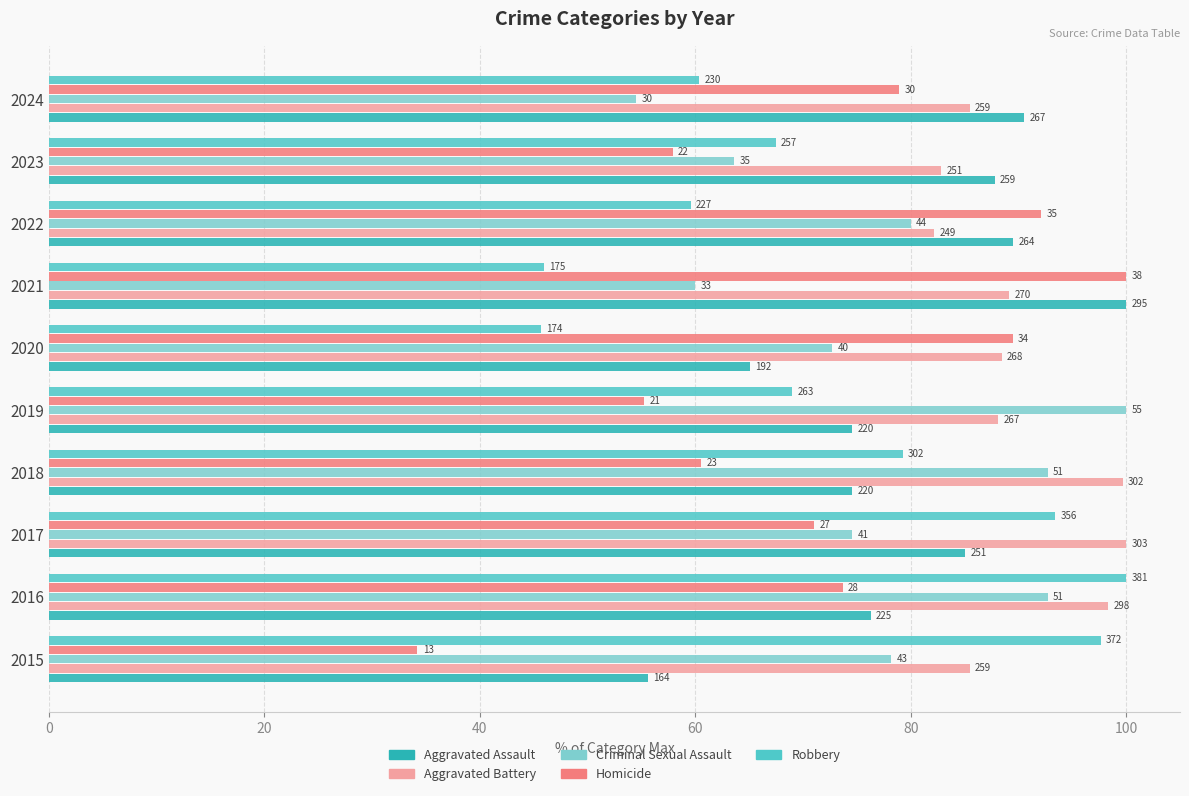

What are all the series names shown in the legend?

Aggravated Assault, Aggravated Battery, Criminal Sexual Assault, Homicide, Robbery